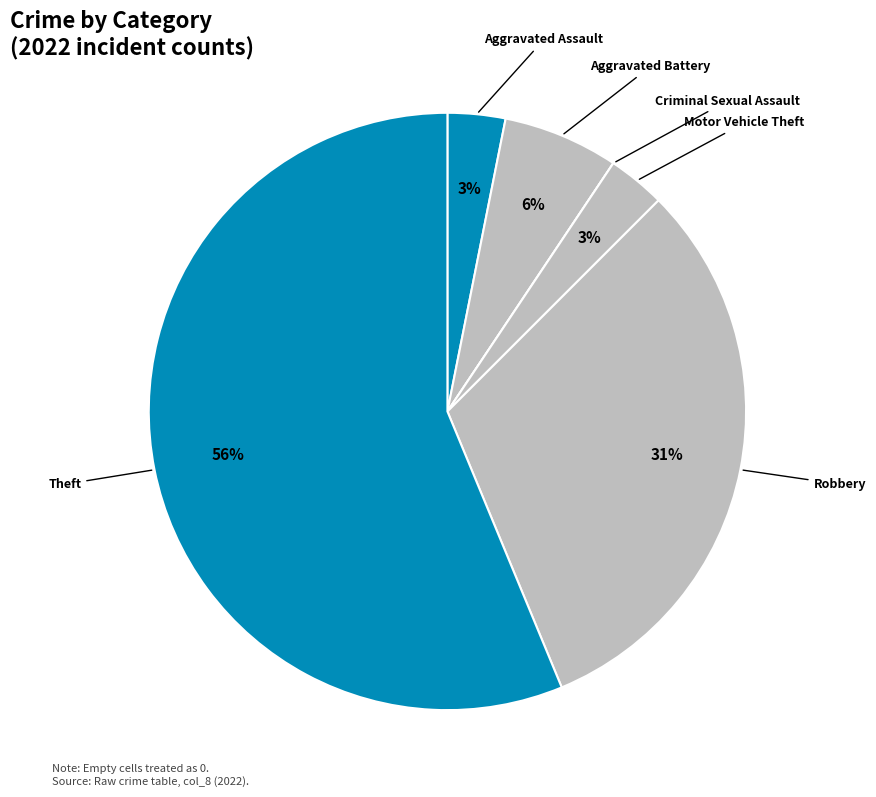

Which slice is the smallest?

Criminal Sexual Assault